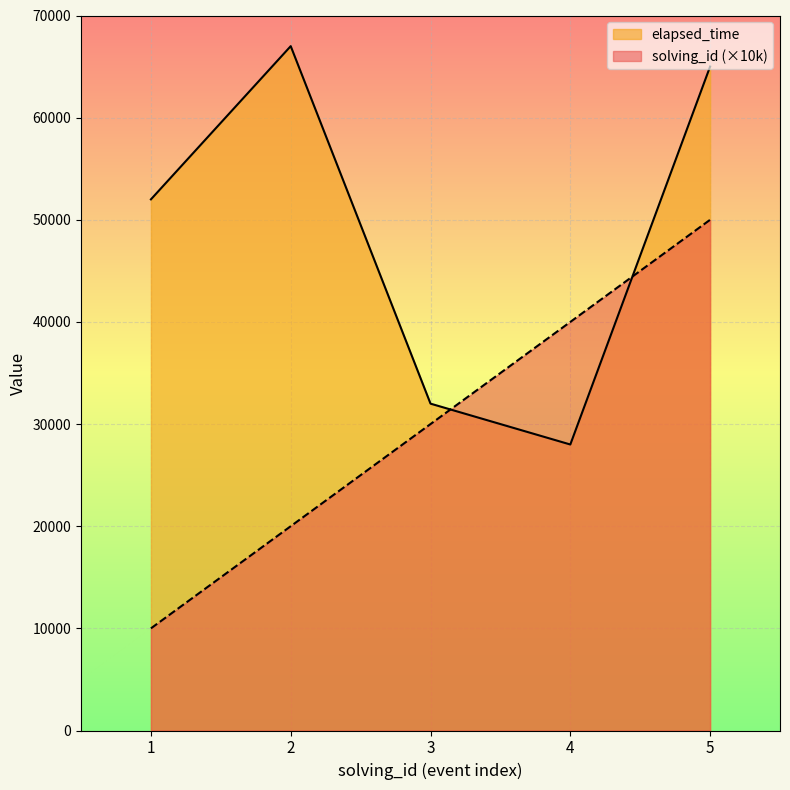

True or false: elapsed_time and solving_id intersect in this chart.

True